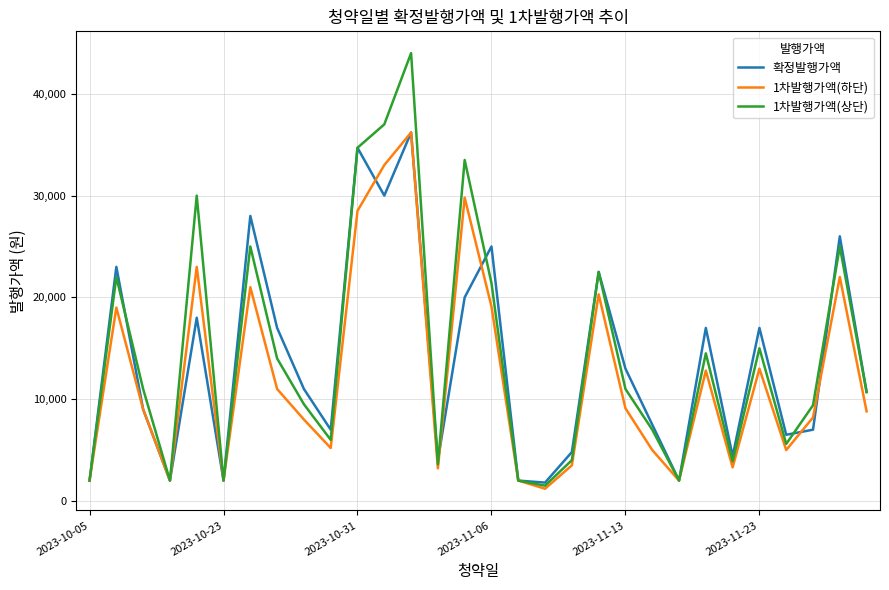

Which series has the largest total across all categories?

1차발행가액(상단)